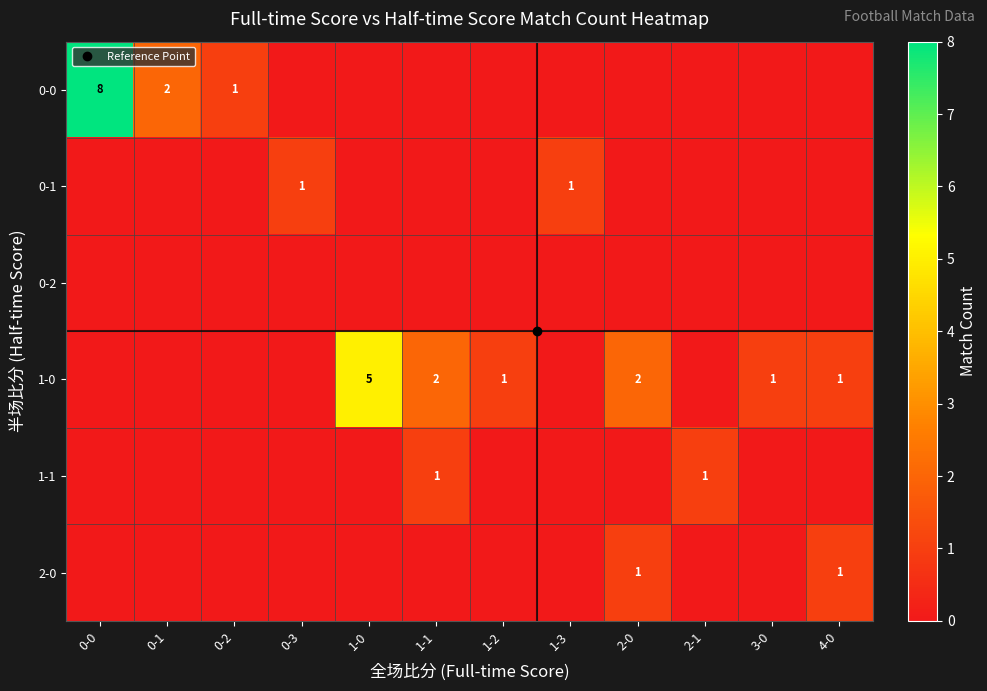

What is the difference between the 0-0 values at 1-2 and 0-2?

1